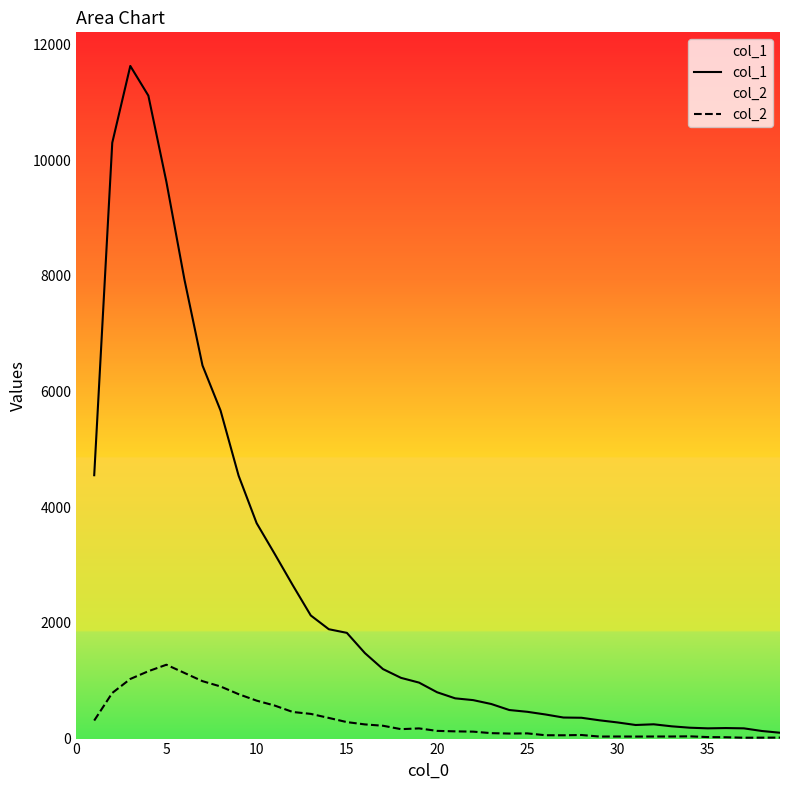

True or false: col_1 and col_2 intersect in this chart.

False